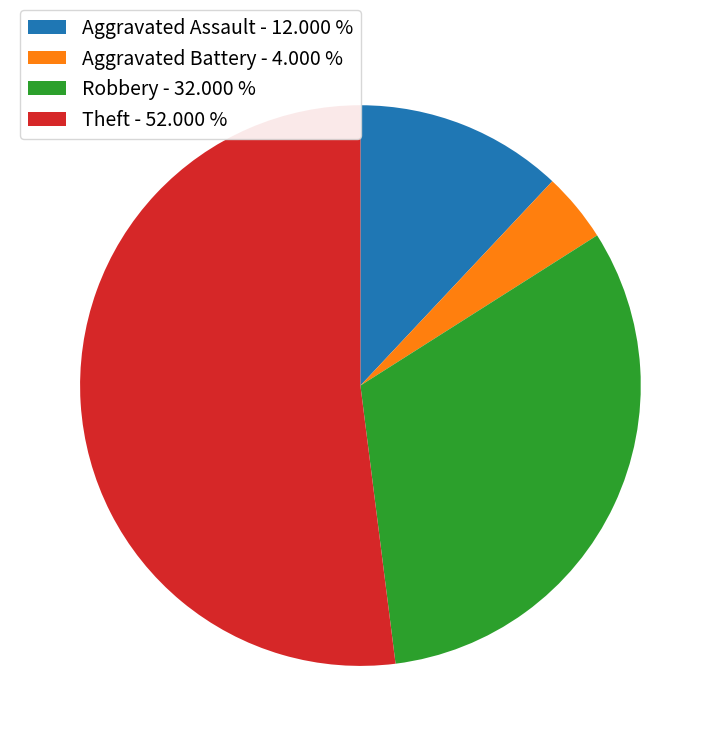

Is the sum of Robbery - 32.000 % and Aggravated Battery - 4.000 % greater than half?

No